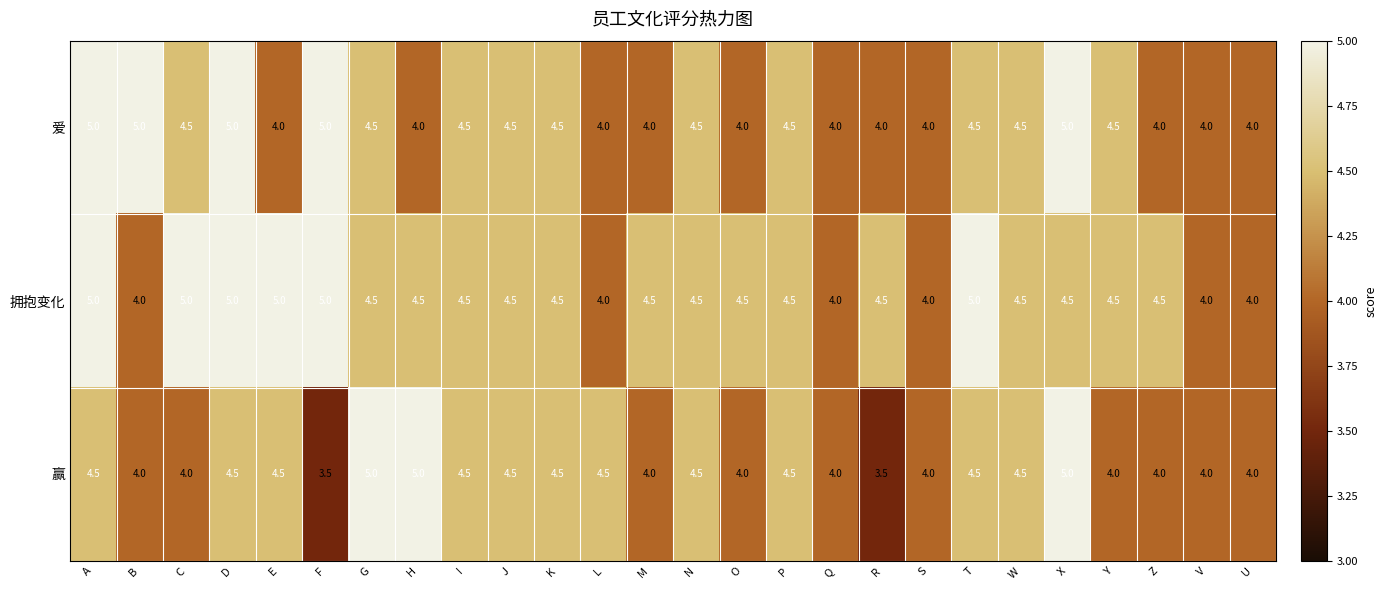

The value of 赢 at Y is 4.0. True or false?

True